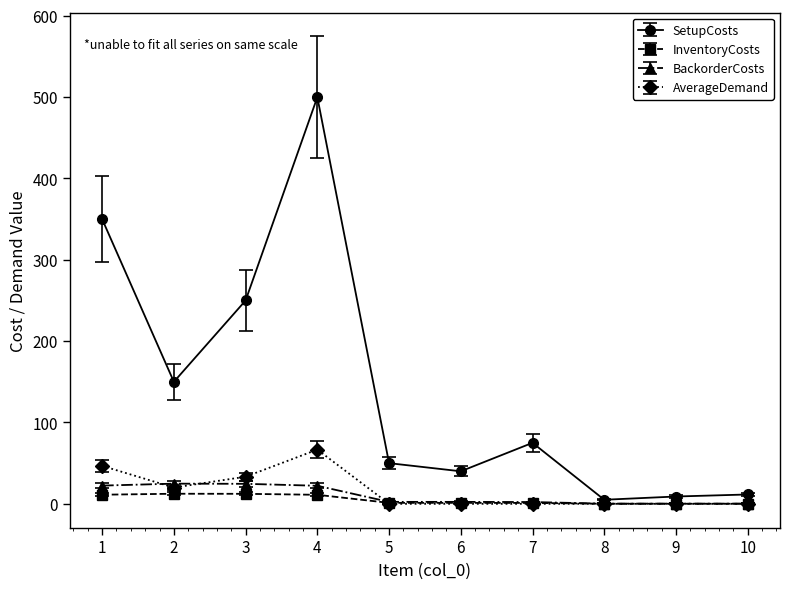

True or false: InventoryCosts has more than 0 points higher than both neighbors.

True